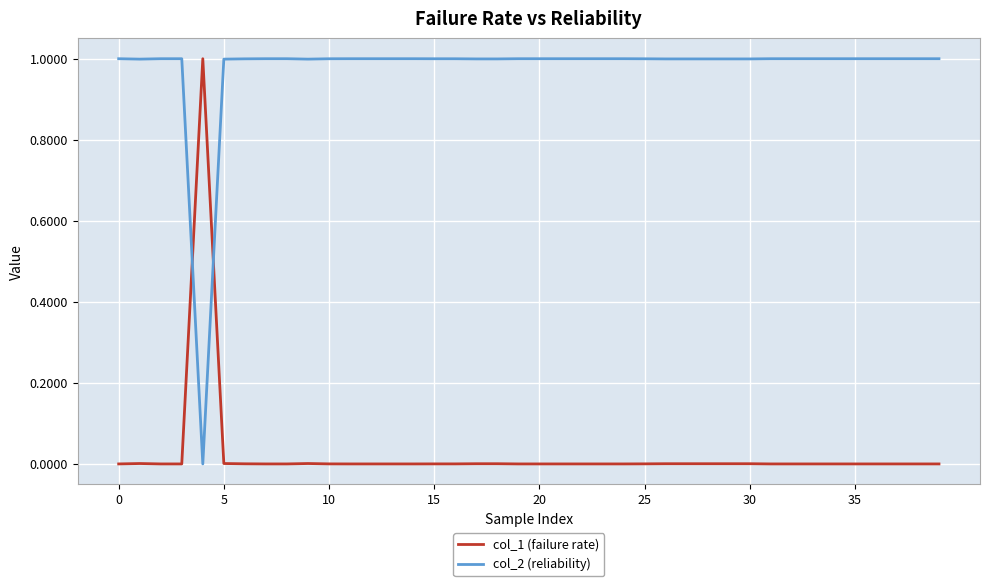

List the series in order of their overall mean, lowest first.

col_1 (failure rate), col_2 (reliability)